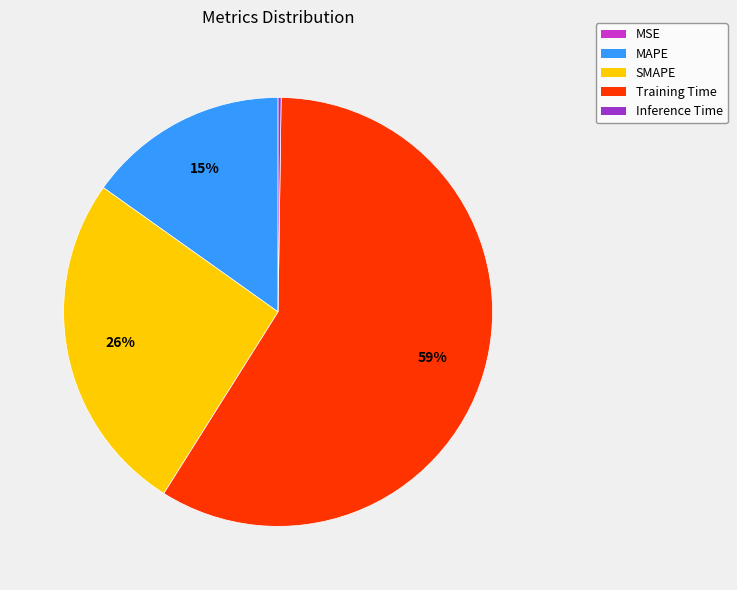

Is there any slice that represents more than half of the pie?

Yes